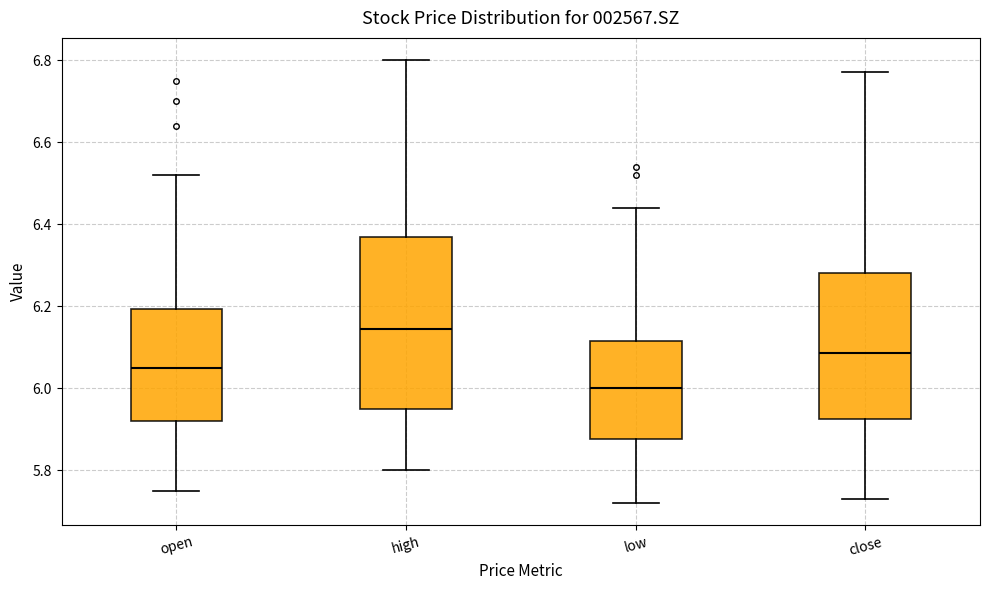

Reading left to right, read every box against the y-axis: the position of its median line, the range the box covers, and the ends of its whiskers. The values are not printed on the chart, so give them approximately, as read against the axis.

open: median 6.06, box 5.92 to 6.20, whiskers 5.76 to 6.52
high: median 6.14, box 5.96 to 6.38, whiskers 5.80 to 6.80
low: median 6.00, box 5.88 to 6.12, whiskers 5.72 to 6.44
close: median 6.08, box 5.92 to 6.28, whiskers 5.74 to 6.78